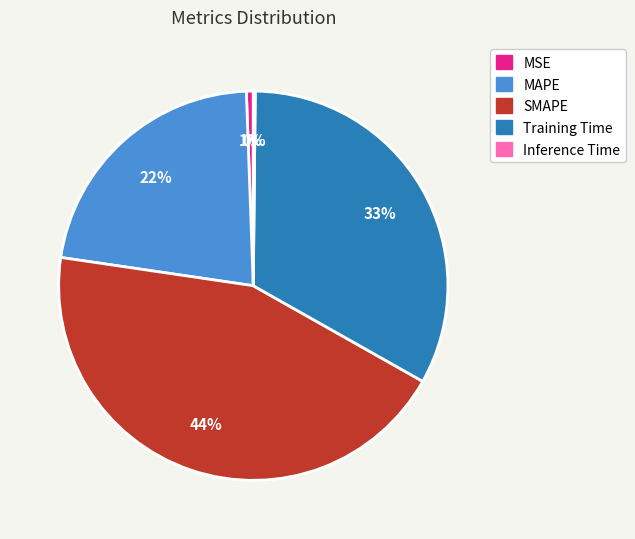

Is it true that Training Time is 33% of the pie?

True